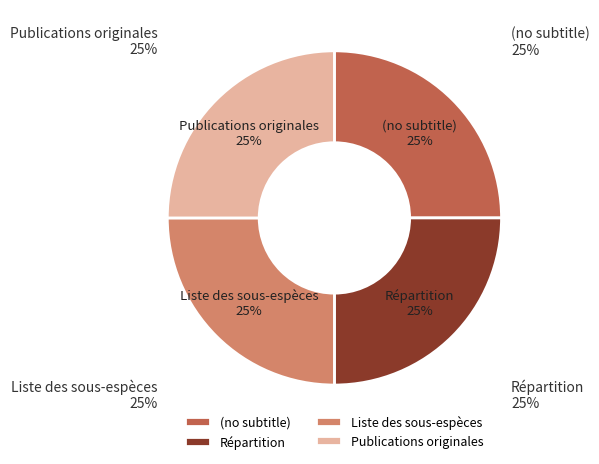

Is Répartition the majority of the pie?

No